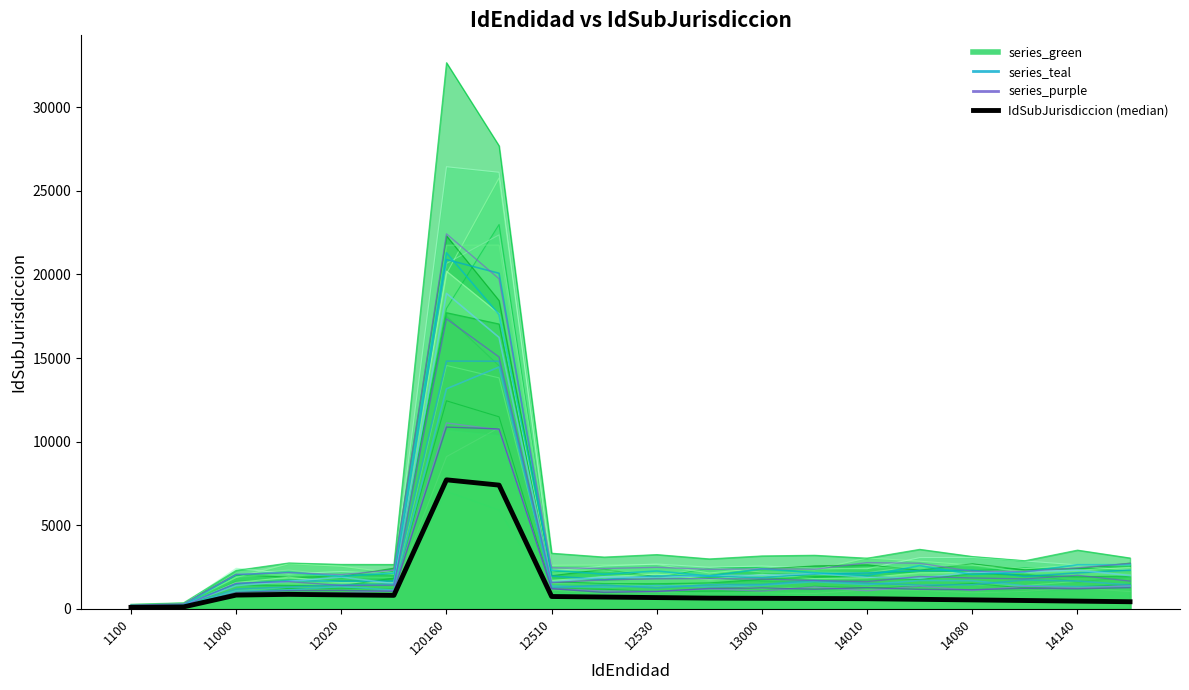

How many interior local peaks does the series_purple_0 series have?

5